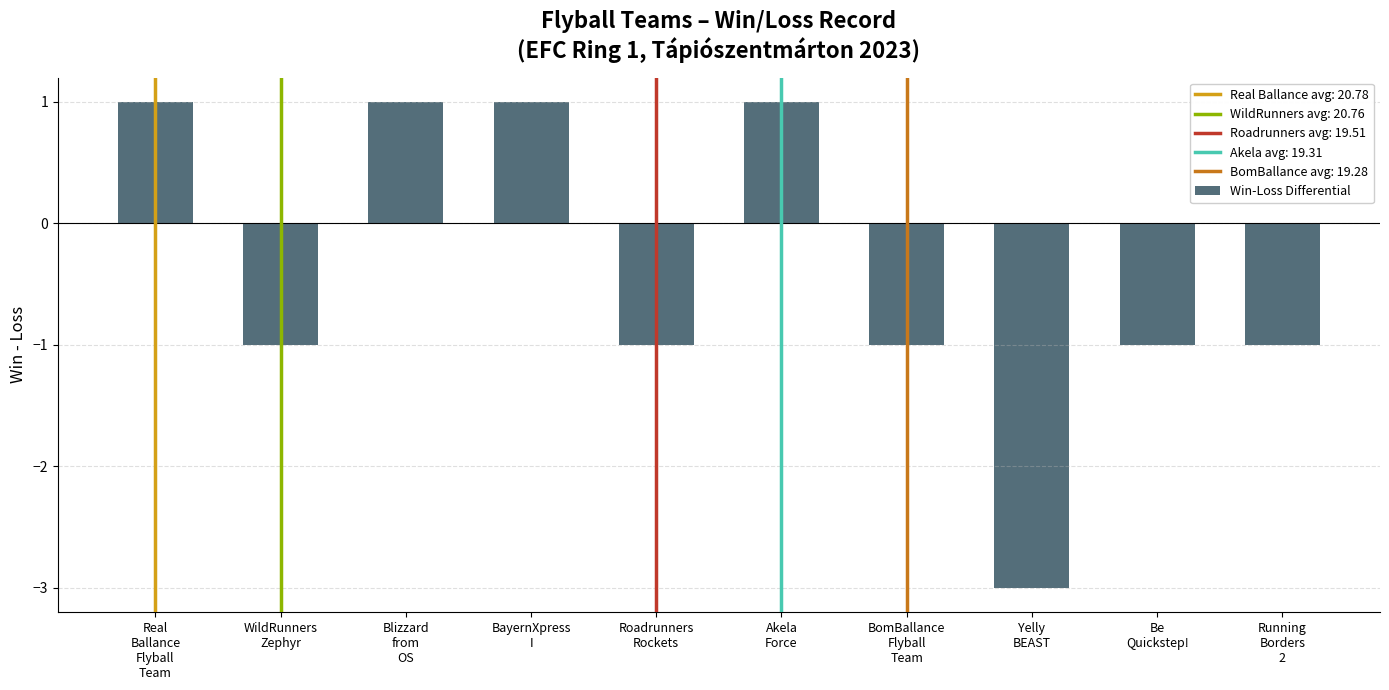

How many bars are there in total?

10